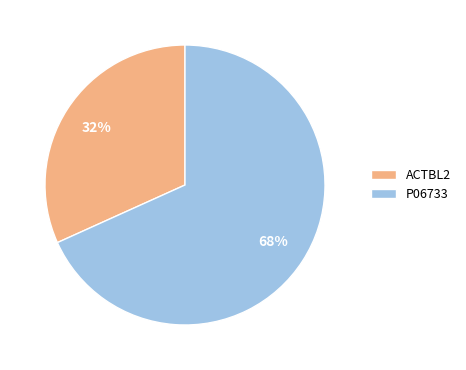

To the nearest percent, what is the average slice percentage?

50%